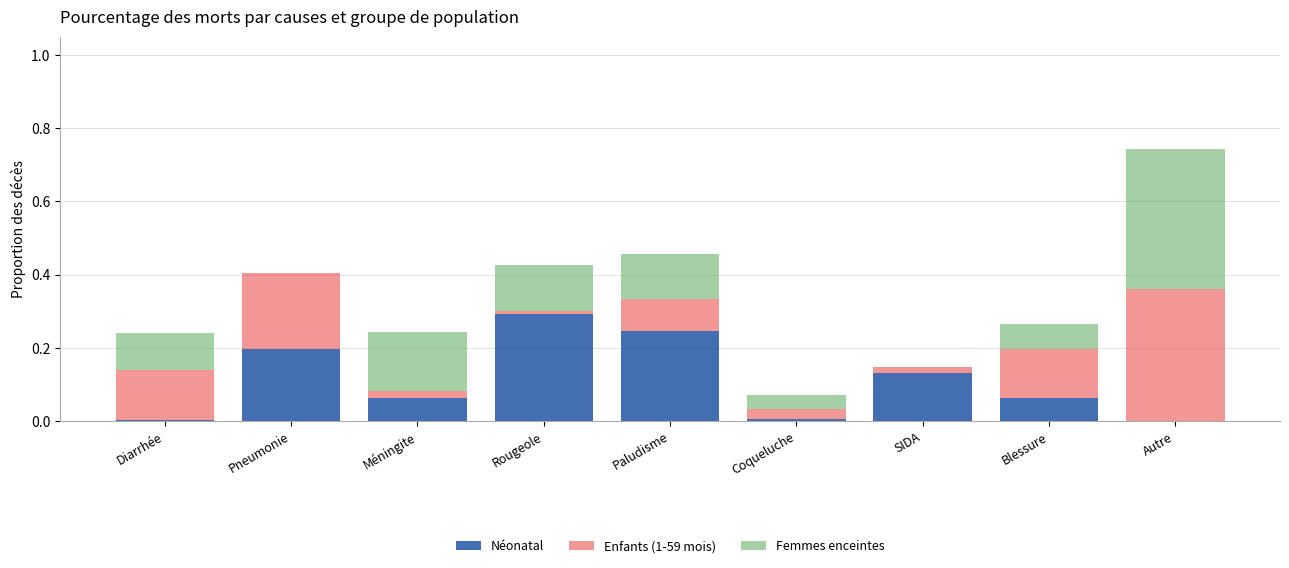

The value of Néonatal at Coqueluche is 0.0. True or false?

True